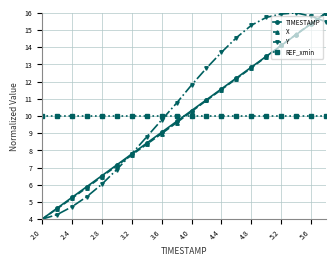

At how many categories does at least one series exceed 14?

7